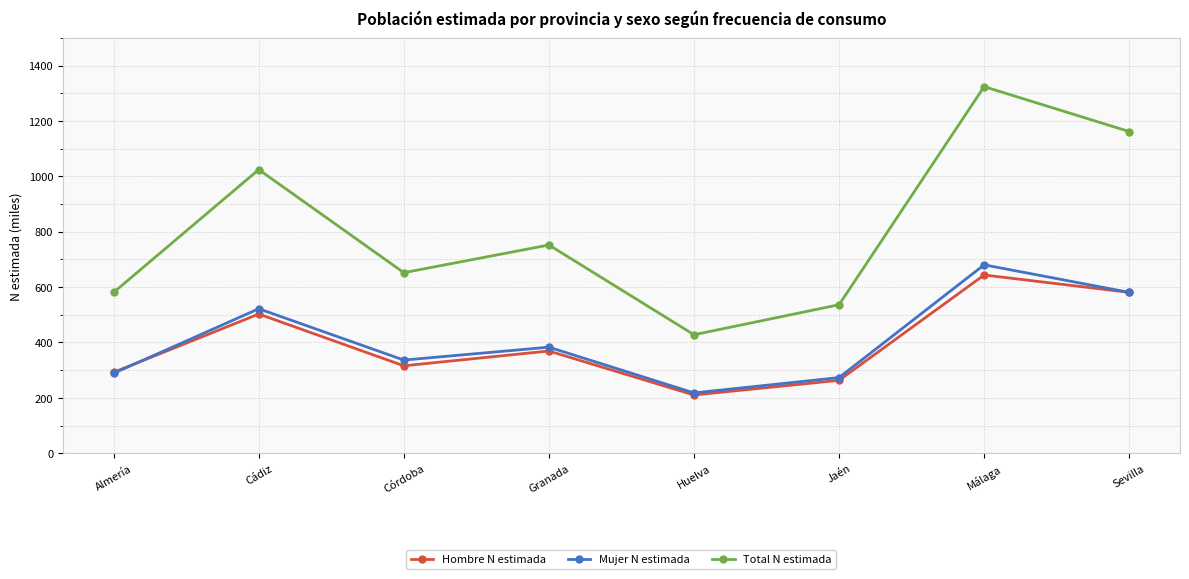

Reading right to left, list all the values displayed in this chart.

Hombre N estimada: 580.9	643.6	263.1	210.2	369.1	315.6	502.6	292.2
Mujer N estimada: 580.9	680.3	273.1	217.7	382.9	336.3	521.7	288.7
Total N estimada: 1161.8	1323.9	536.2	427.8	751.9	651.9	1024.3	580.9